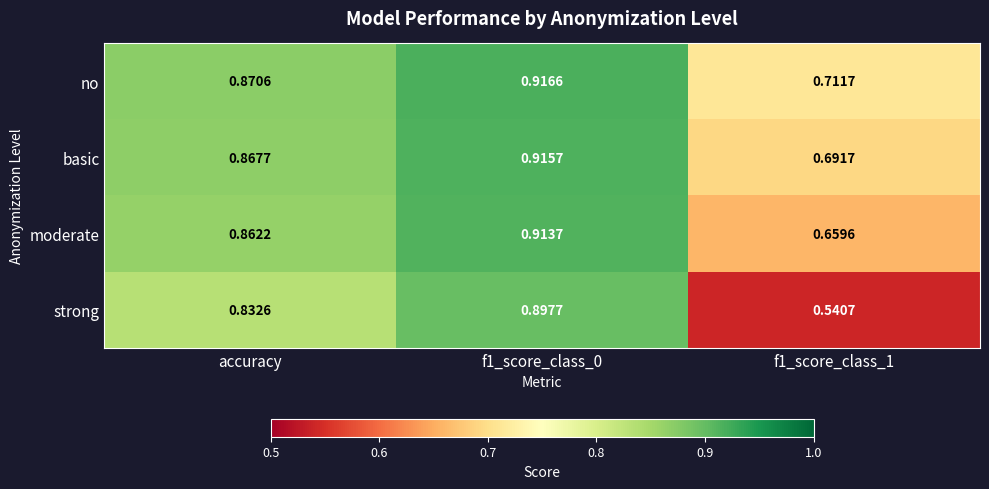

Which label corresponds to the smallest value in the chart?

f1_score_class_1